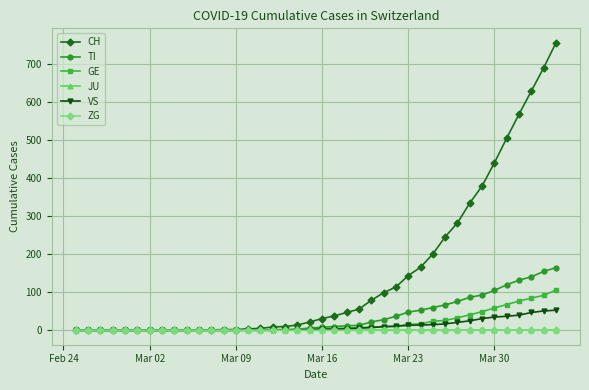

What is the maximum value shown in the chart?

757